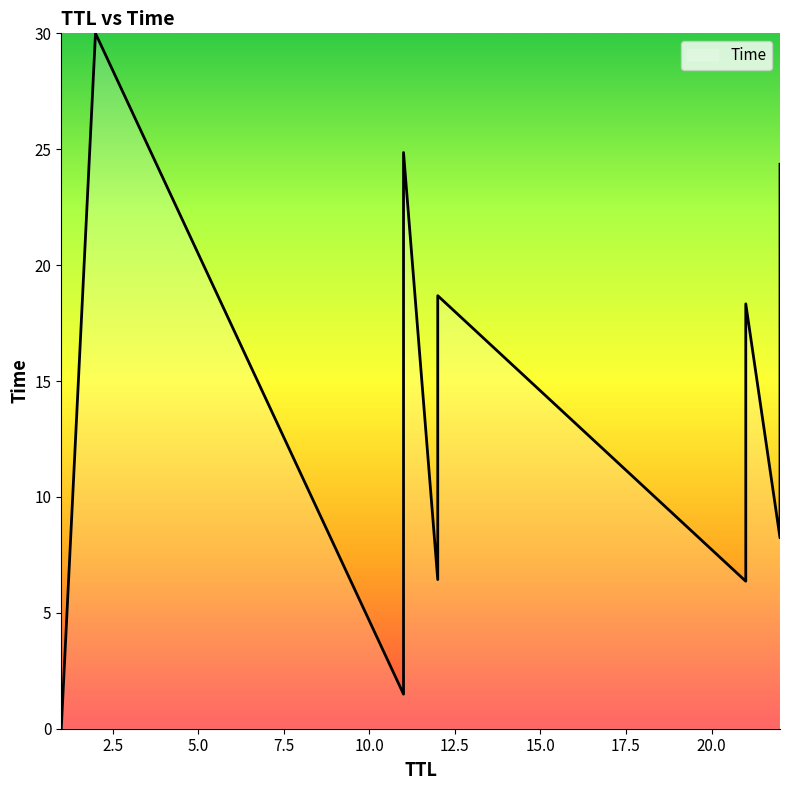

How many lines are shown in the chart?

1